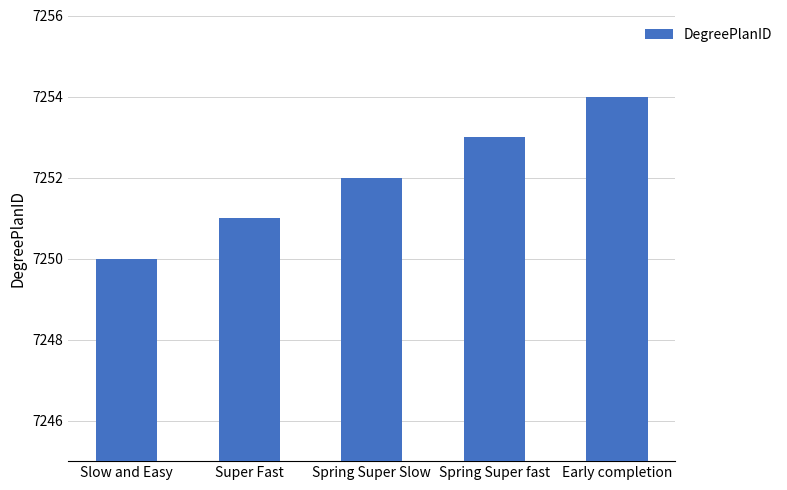

Which has a higher value, Spring Super fast or Super Fast?

Spring Super fast